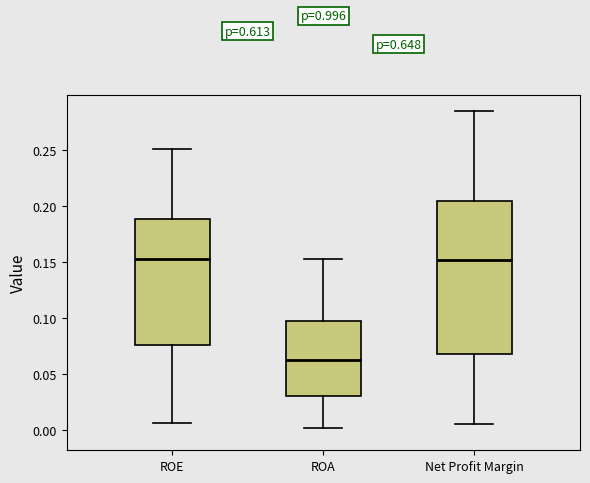

Which box's median line is the lowest?

ROA